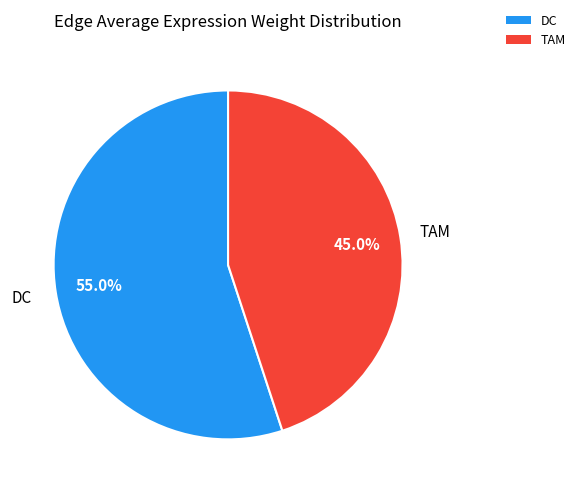

Do TAM and DC together represent more than half of the pie?

Yes